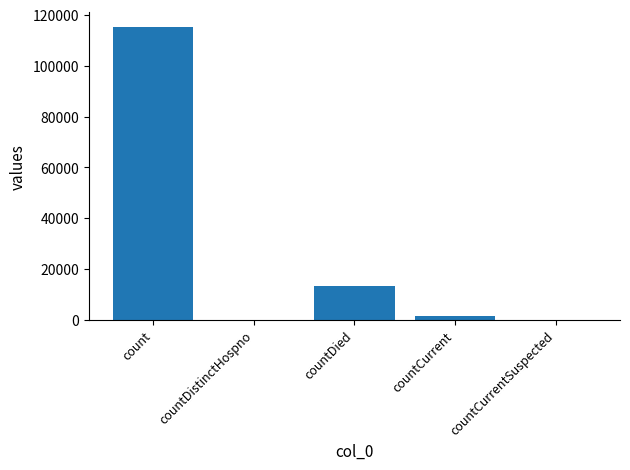

The chart shows a value of 13343 at countDied. True or false?

True